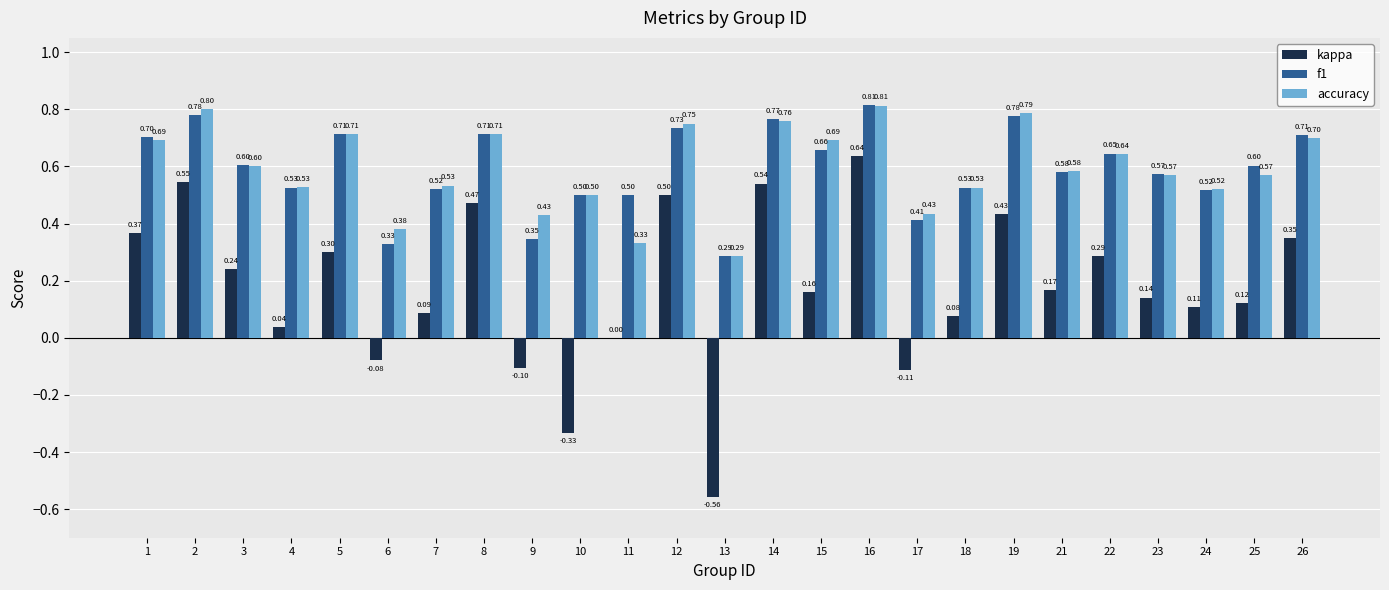

At which label is kappa closest to 0?

11